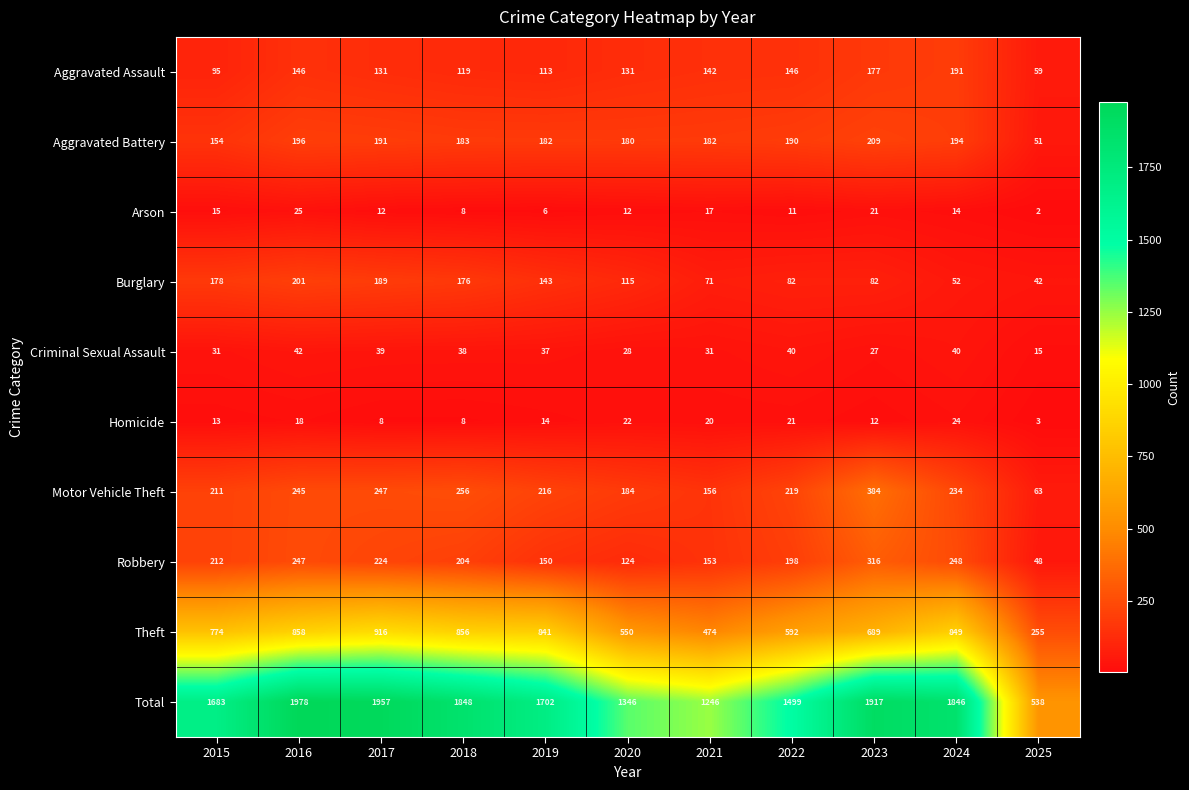

What is the sum of all Robbery values?

2124